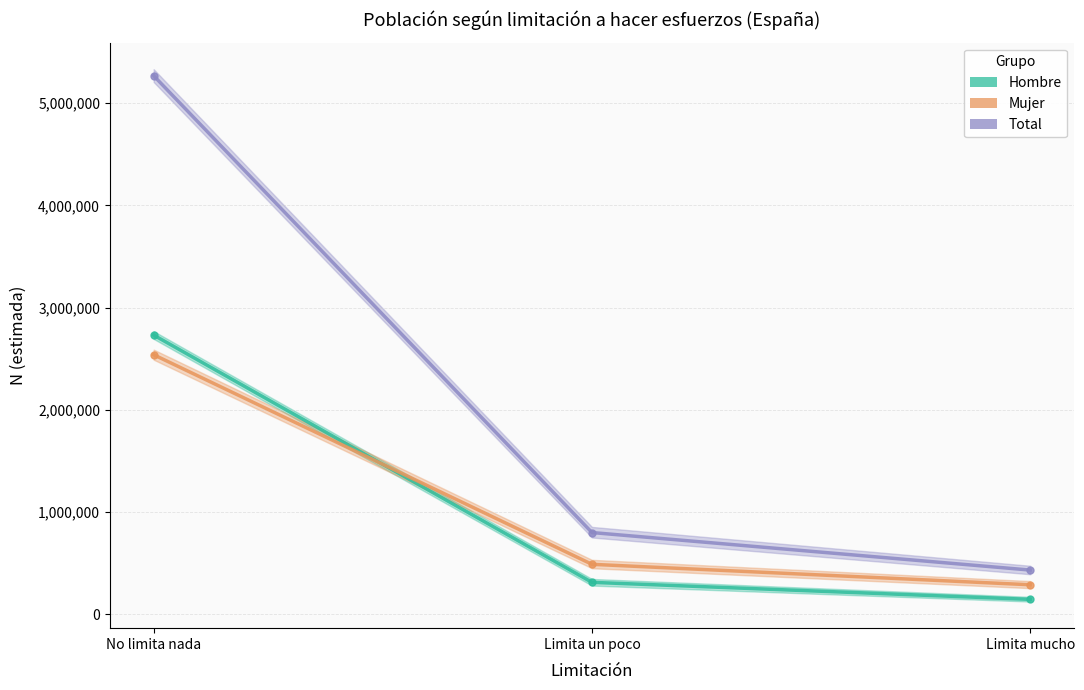

At which label does Hombre N estimada reach its minimum?

Limita mucho